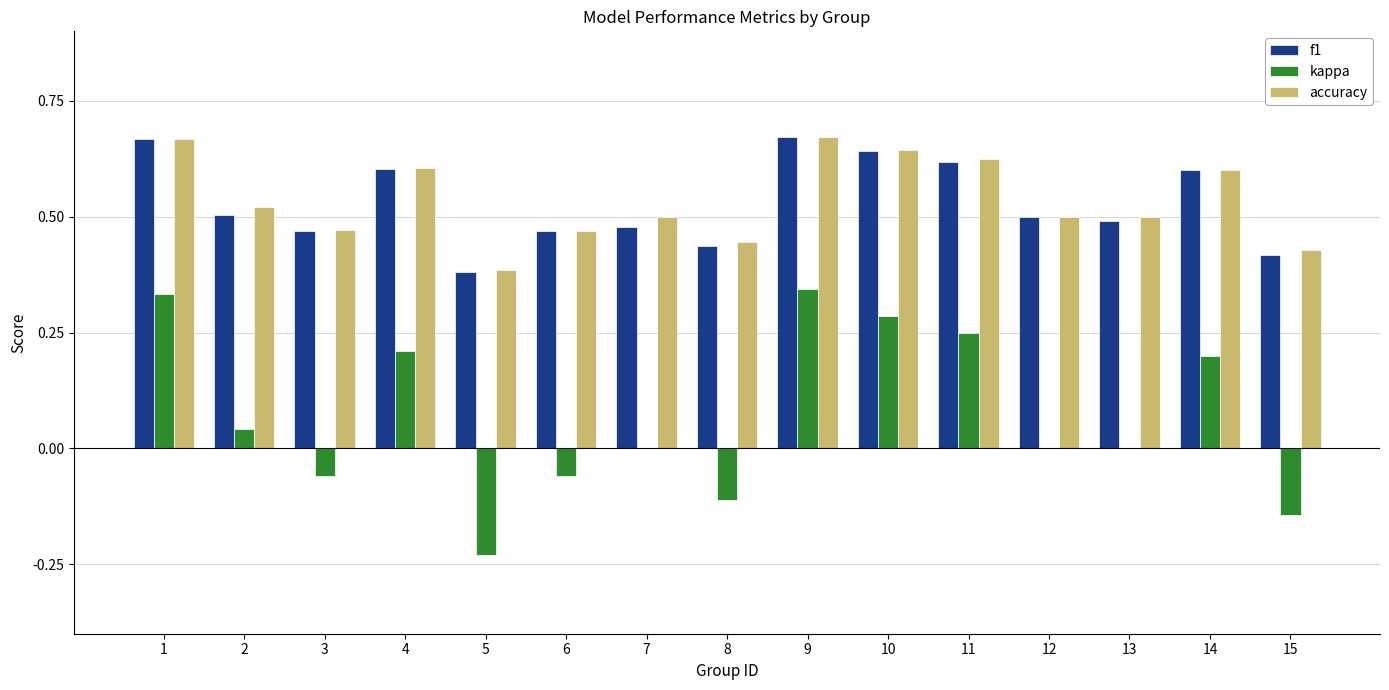

What is the total value across all series at 3?

0.9